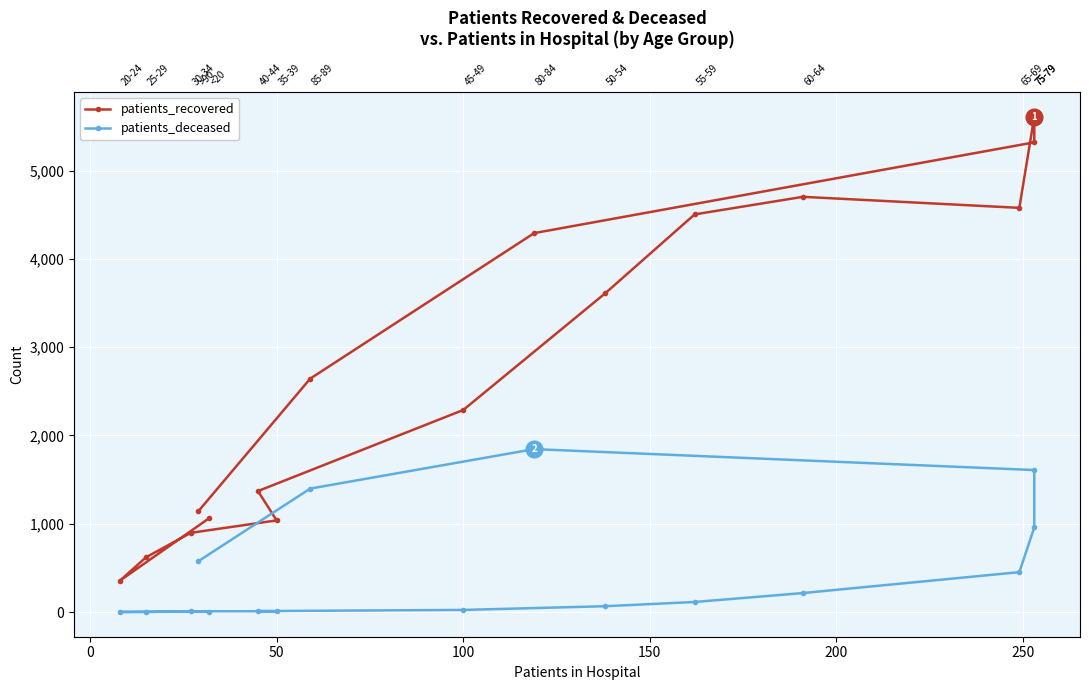

Does the chart display data point markers on the line(s)?

Yes